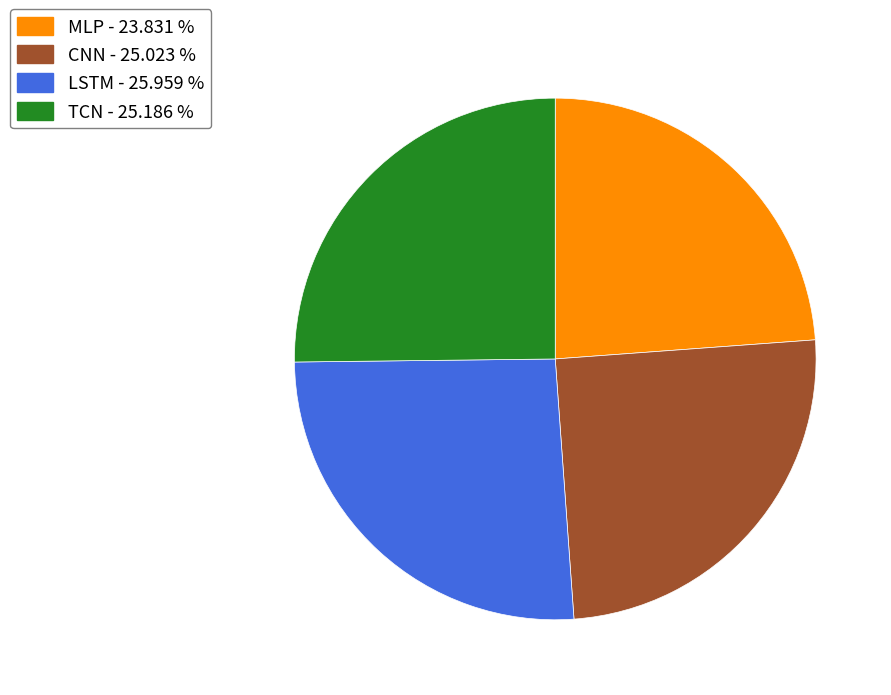

Approximately how many times larger is the value at LSTM - 25.959 % compared to MLP - 23.831 %?

1.1